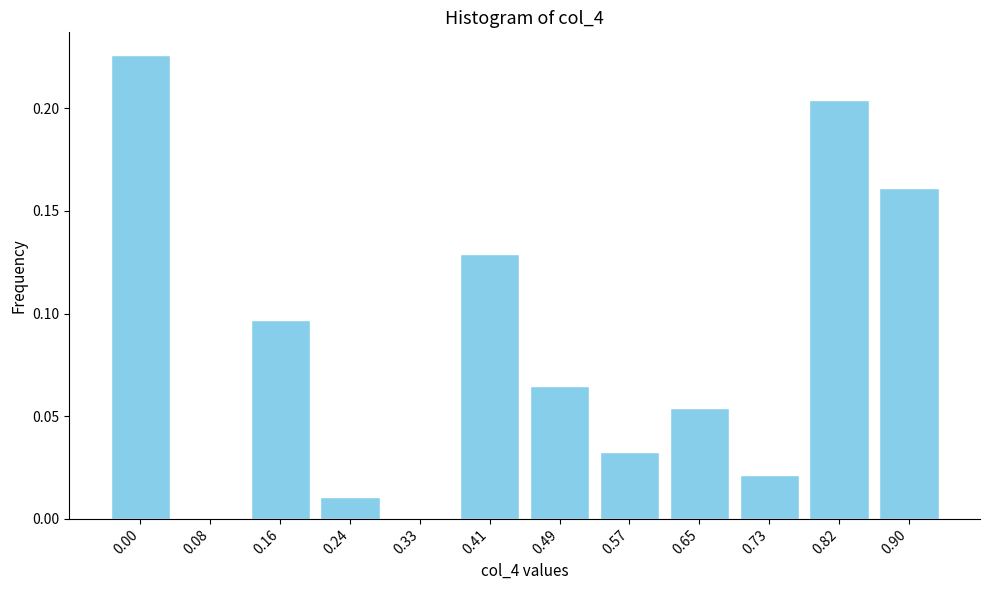

What is the sum of all values?

1.0